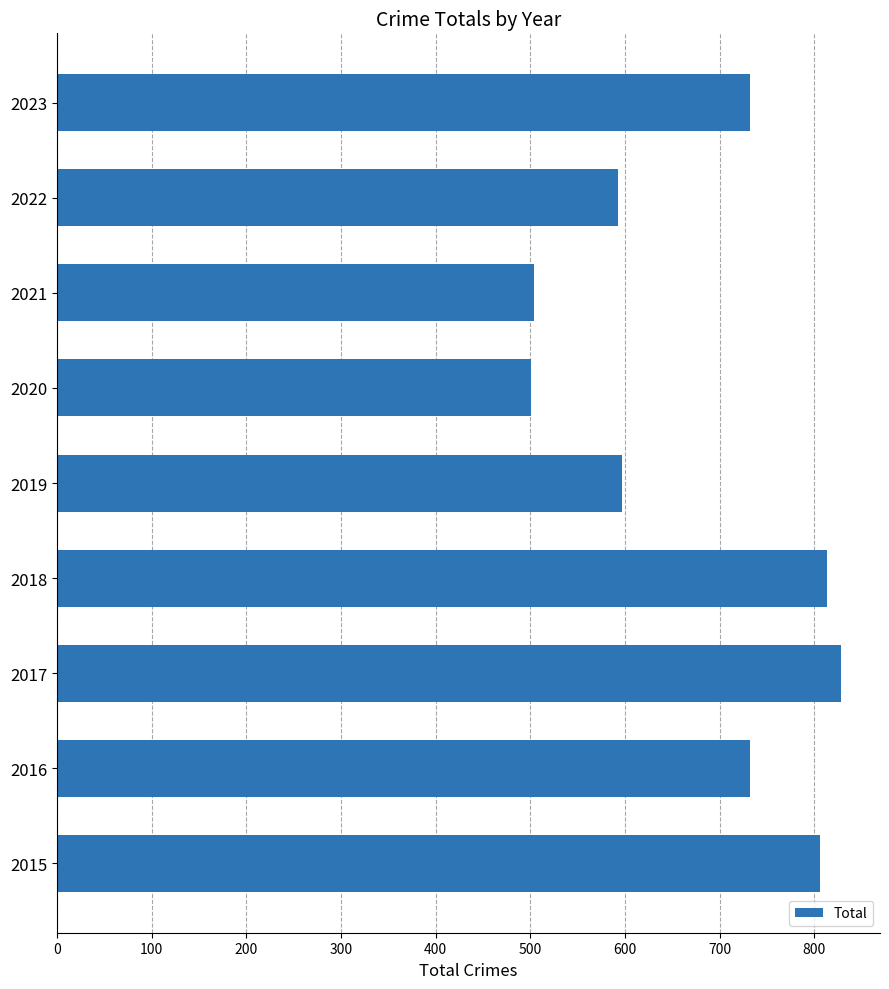

Is it true that the value at 2016 is 732?

True